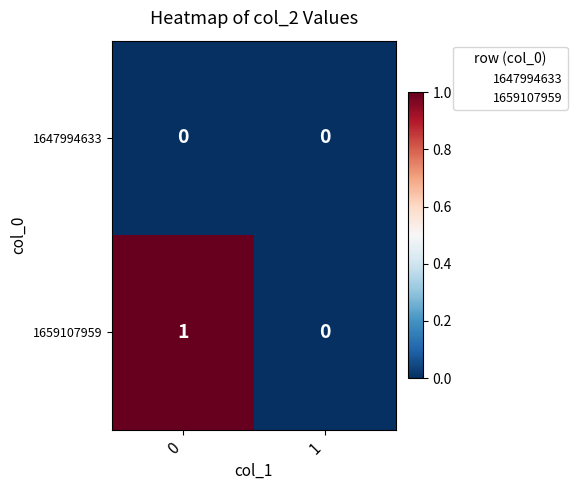

At 0, list the series in order from largest to smallest.

1659107959, 1647994633